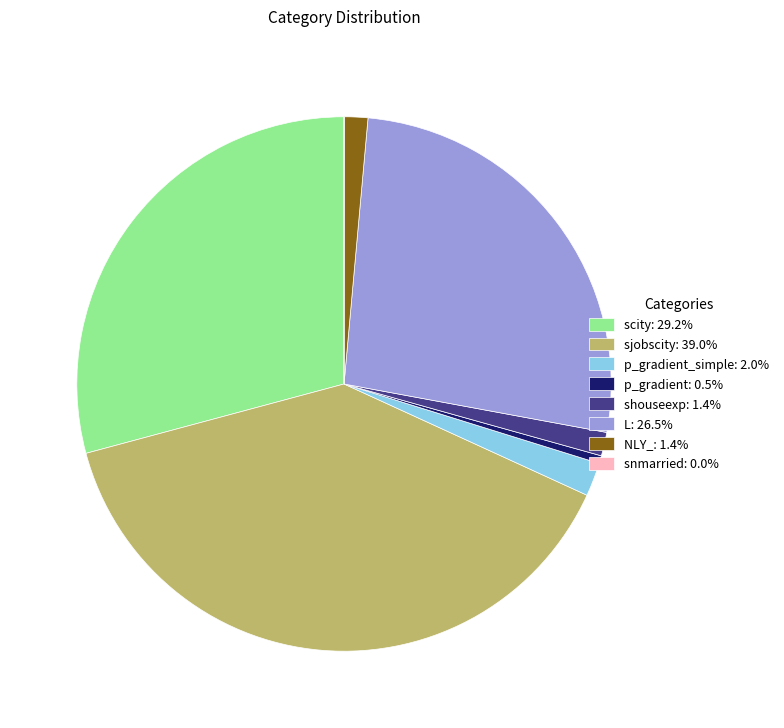

What is the ratio of the value at L: 26.5% to the value at p_gradient_simple: 2.0%?

13.0